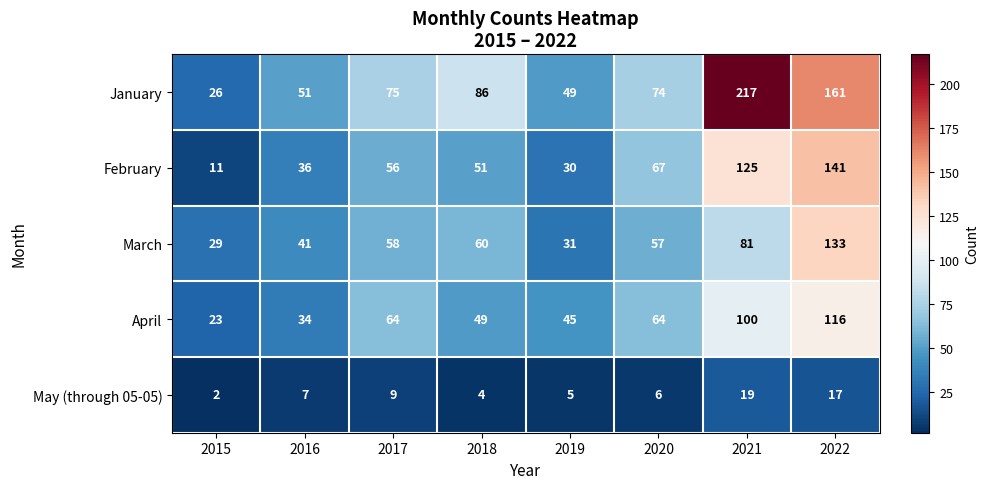

What is the difference between the maximum and minimum values in the March series?

104